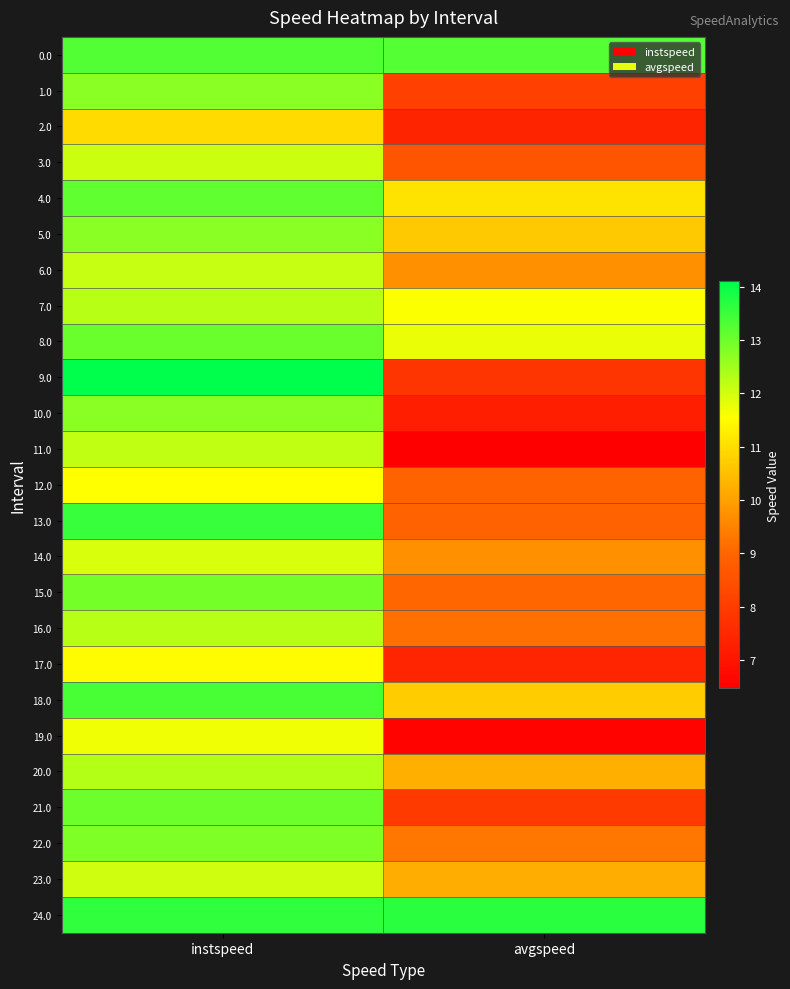

What is the spread (max minus min) of values at avgspeed?

7.2